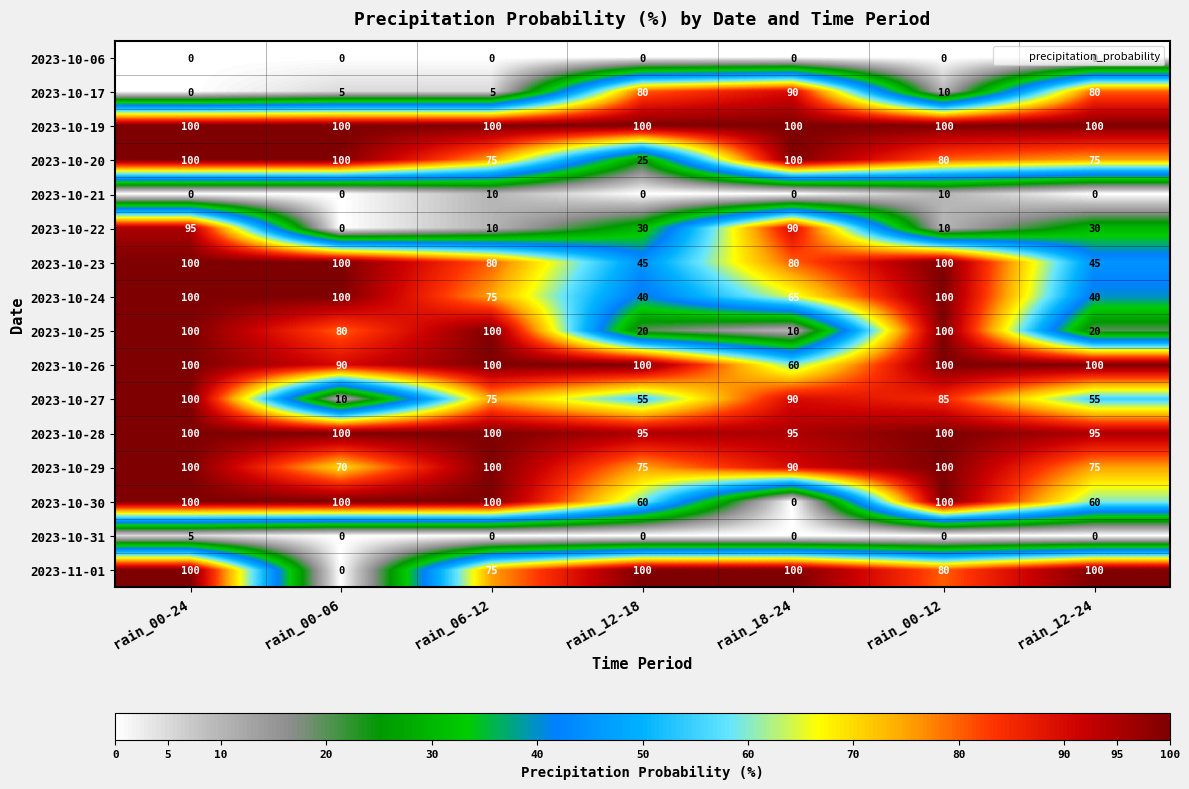

Count the 2023-10-31 values in the range 0 to 1.

6